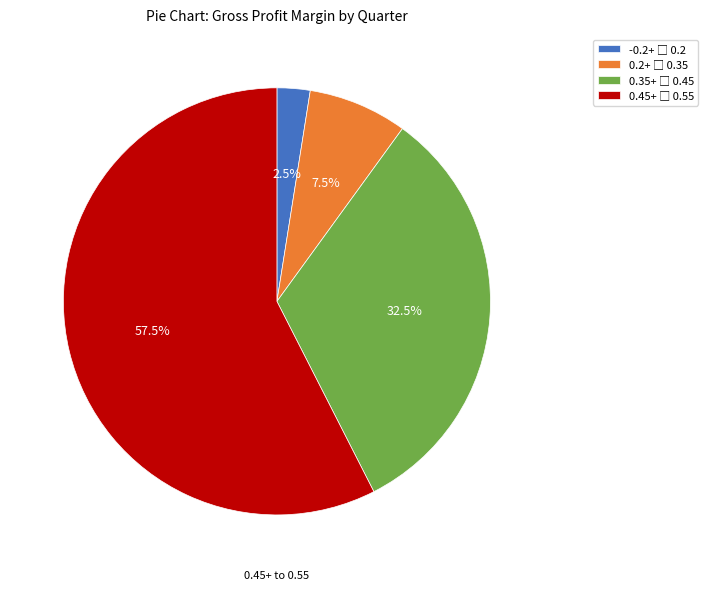

Does any single category account for the majority?

Yes